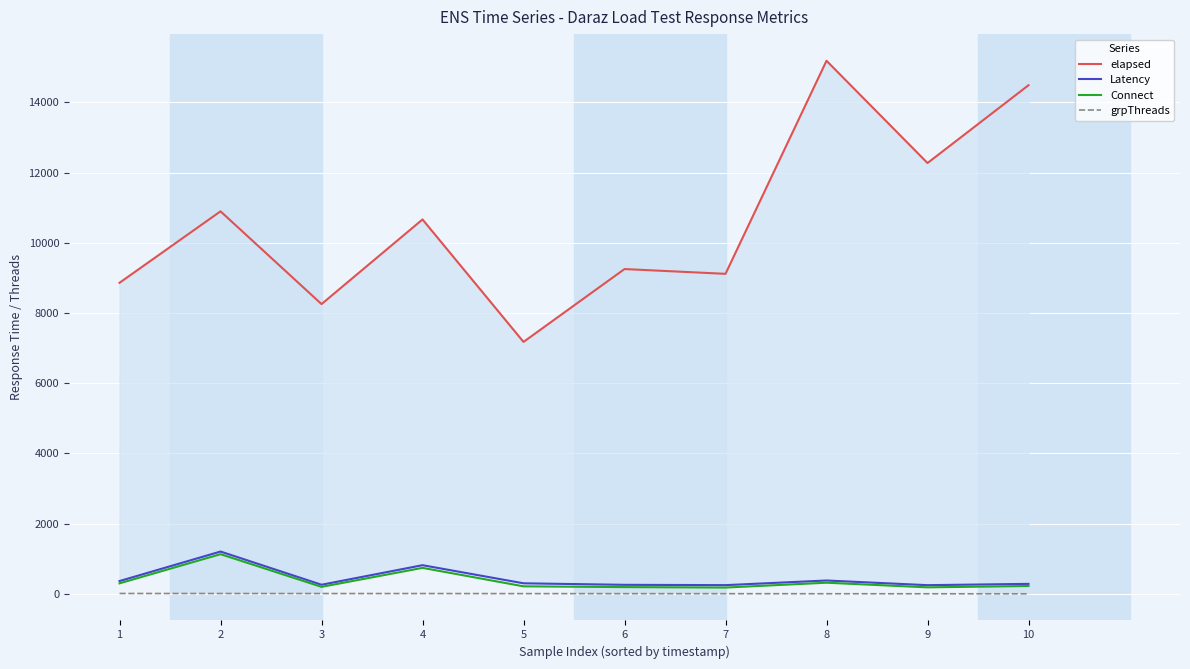

Where is the first local maximum for elapsed?

2